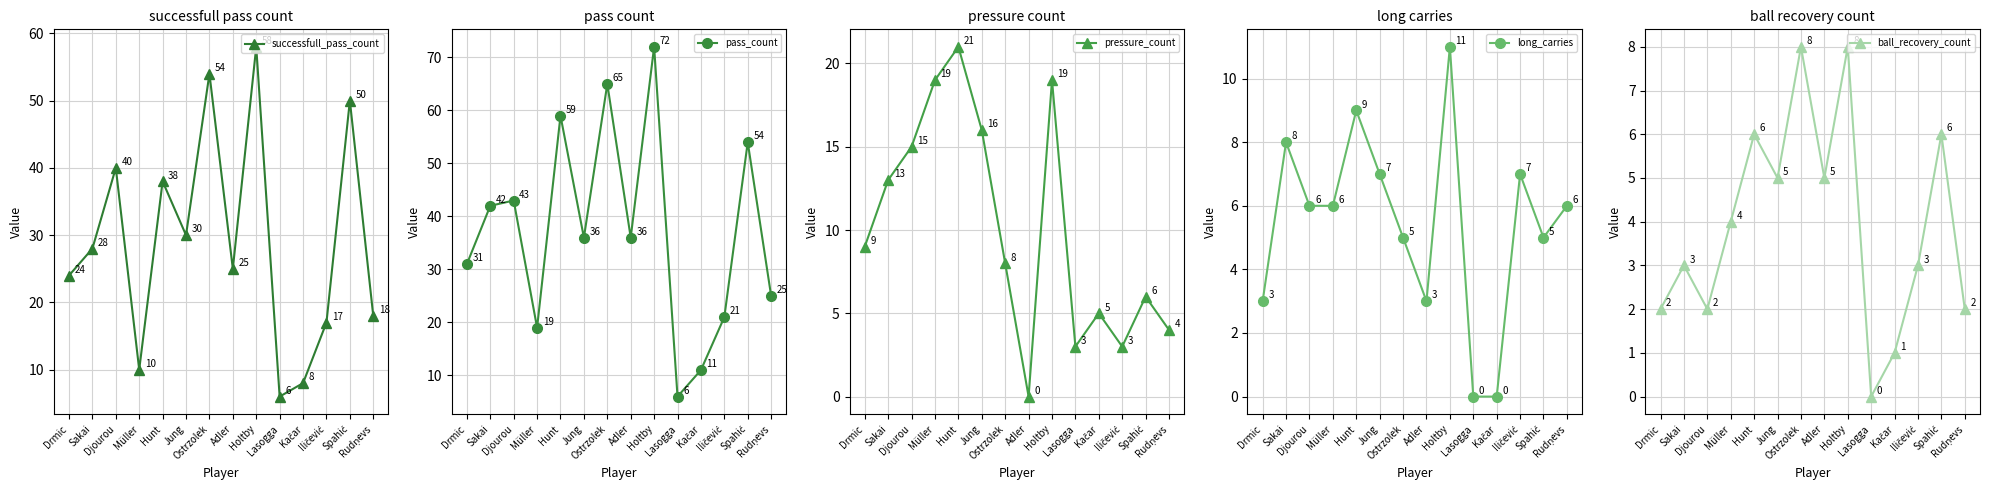

What is the total value across all series at Iličević?

51